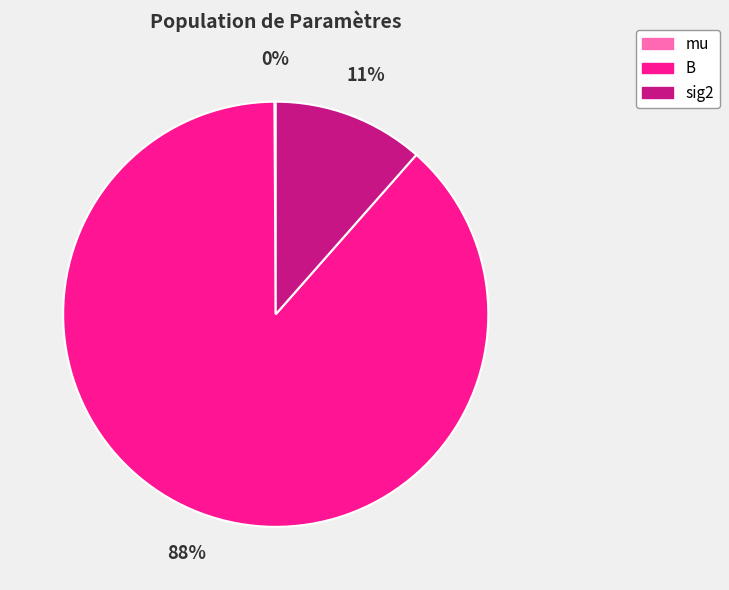

What is the largest slice in the pie chart?

B